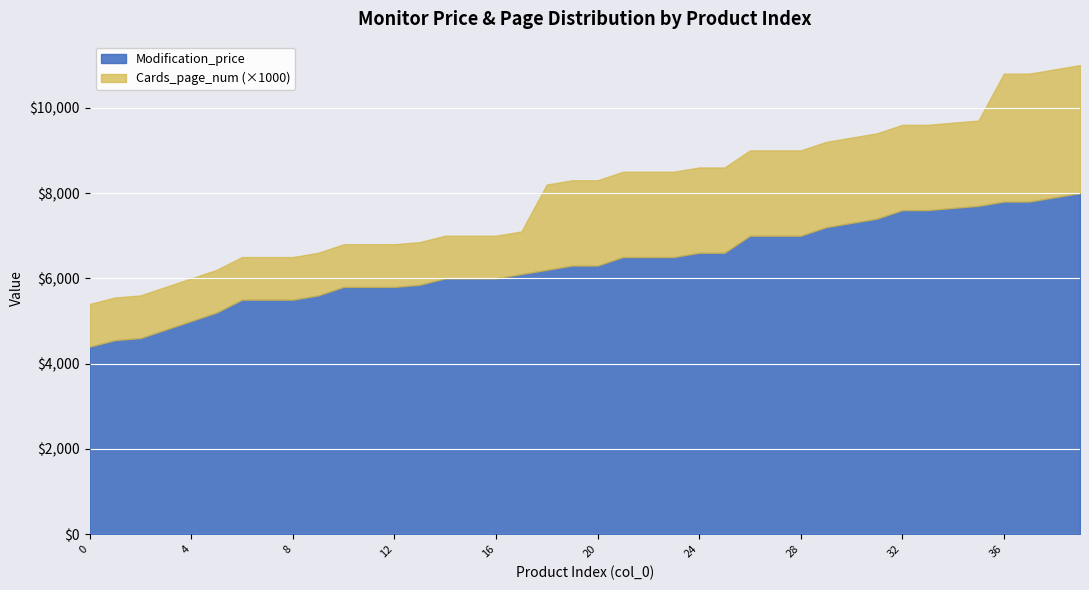

Which series has the largest total across all categories?

Modification_price